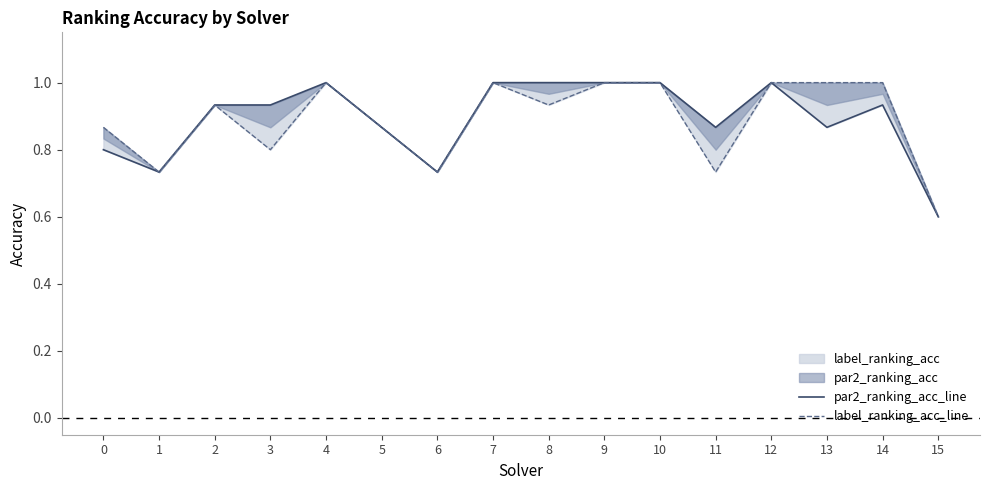

What is the greatest value displayed?

1.0